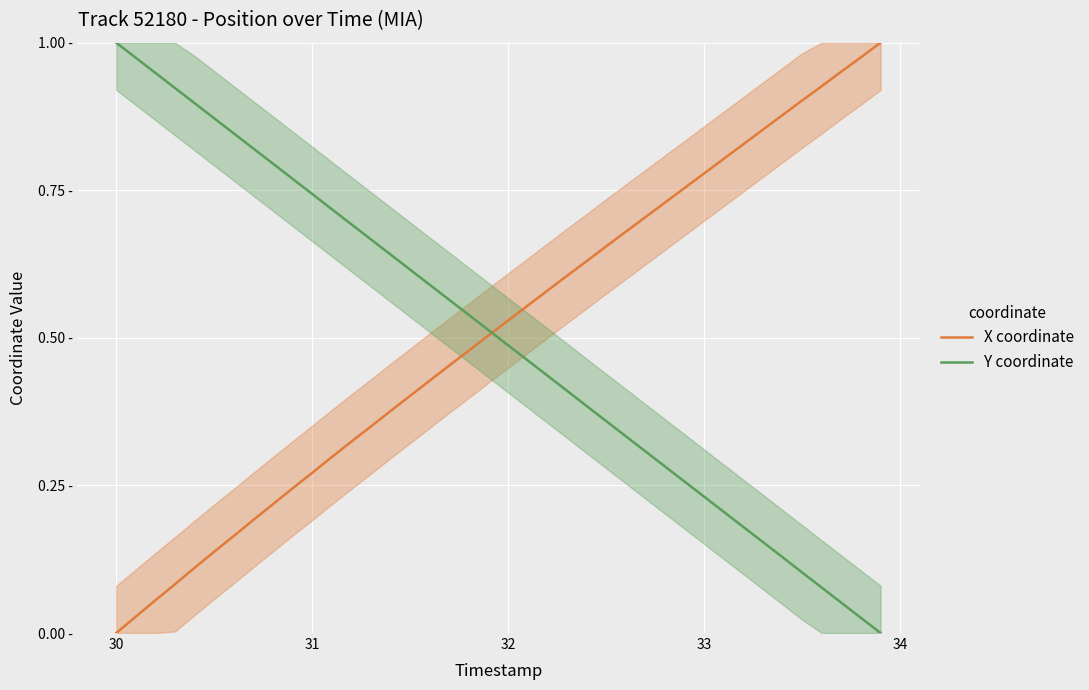

Does the chart display data point markers on the line(s)?

No